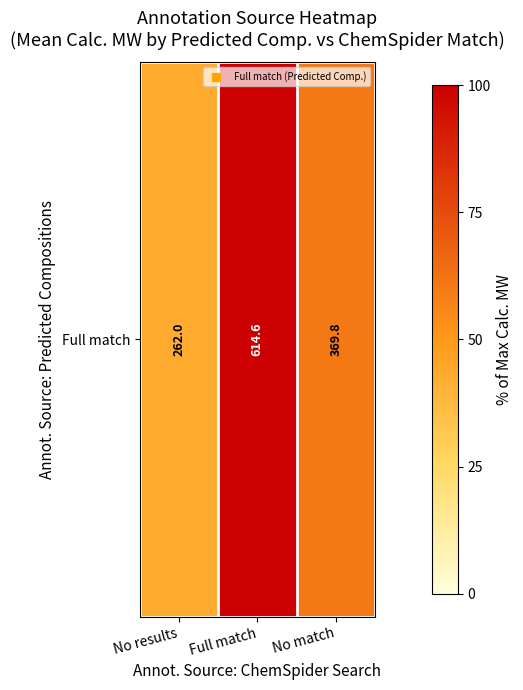

Reading right to left, list all the values displayed in this chart.

No match=60.2	Full match=100.0	No results=42.6